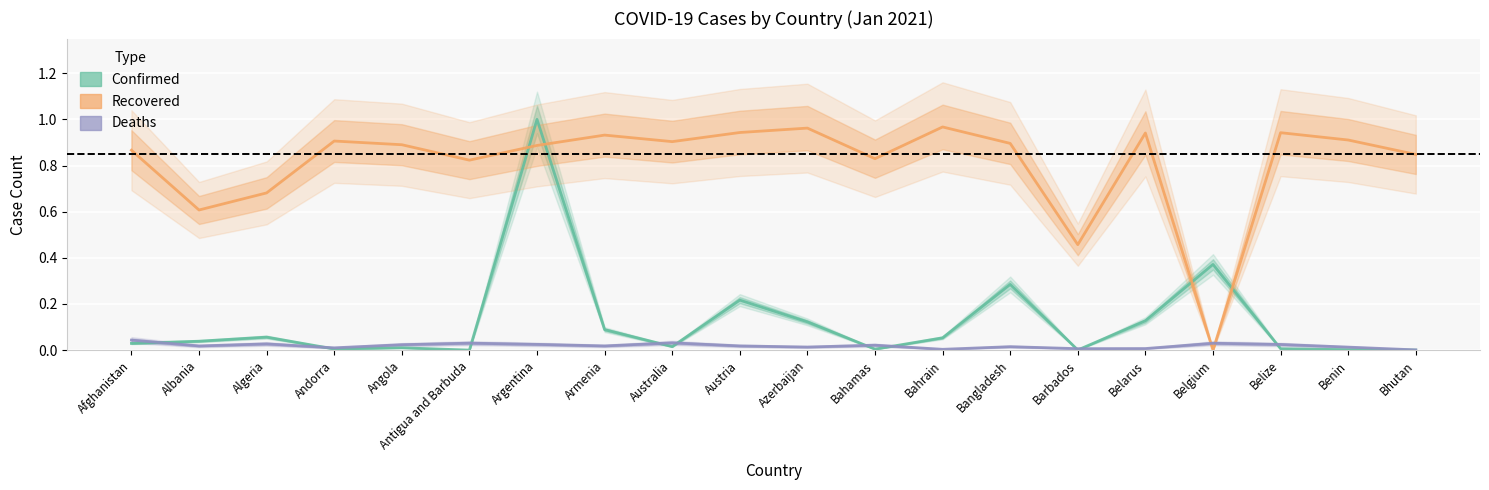

Reading left to right, transcribe all the data shown in this chart.

Confirmed: Afghanistan=0.0	Albania=0.0	Algeria=0.1	Andorra=0.0	Angola=0.0	Antigua and Barbuda=0.0	Argentina=1.0	Armenia=0.1	Australia=0.0	Austria=0.2	Azerbaijan=0.1	Bahamas=0.0	Bahrain=0.1	Bangladesh=0.3	Barbados=0.0	Belarus=0.1	Belgium=0.4	Belize=0.0	Benin=0.0	Bhutan=0.0
Recovered: Afghanistan=0.9	Albania=0.6	Algeria=0.7	Andorra=0.9	Angola=0.9	Antigua and Barbuda=0.8	Argentina=0.9	Armenia=0.9	Australia=0.9	Austria=0.9	Azerbaijan=1.0	Bahamas=0.8	Bahrain=1.0	Bangladesh=0.9	Barbados=0.5	Belarus=0.9	Belgium=0.0	Belize=0.9	Benin=0.9	Bhutan=0.8
Deaths: Afghanistan=0.0	Albania=0.0	Algeria=0.0	Andorra=0.0	Angola=0.0	Antigua and Barbuda=0.0	Argentina=0.0	Armenia=0.0	Australia=0.0	Austria=0.0	Azerbaijan=0.0	Bahamas=0.0	Bahrain=0.0	Bangladesh=0.0	Barbados=0.0	Belarus=0.0	Belgium=0.0	Belize=0.0	Benin=0.0	Bhutan=0.0